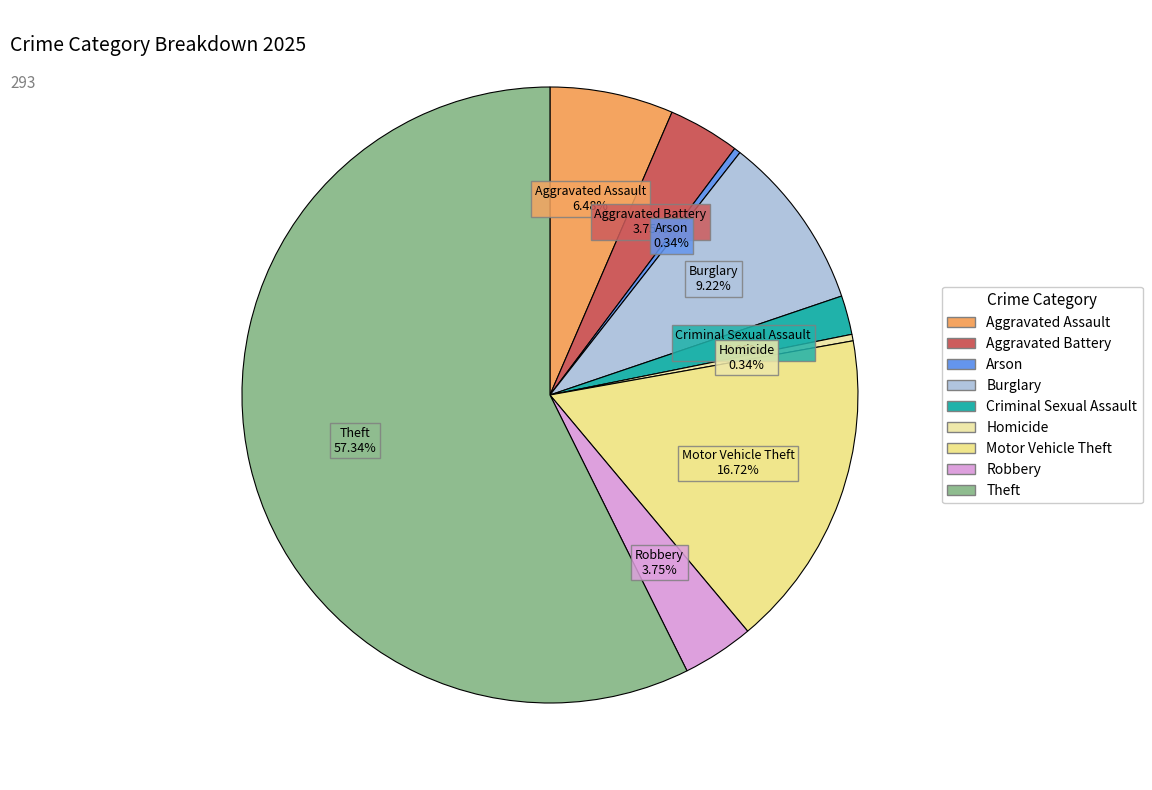

What is the ratio of the value at Robbery to the value at Criminal Sexual Assault?

1.8